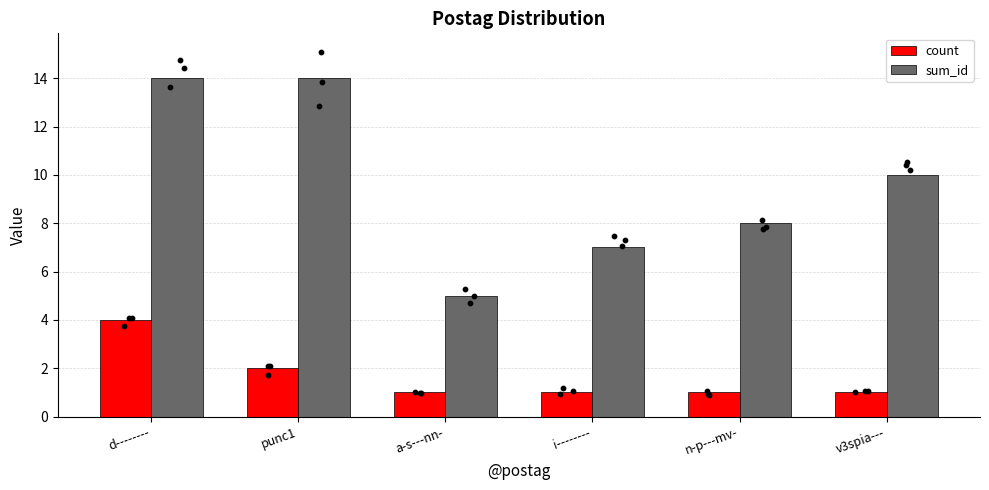

At how many categories does at least one series exceed 2?

6